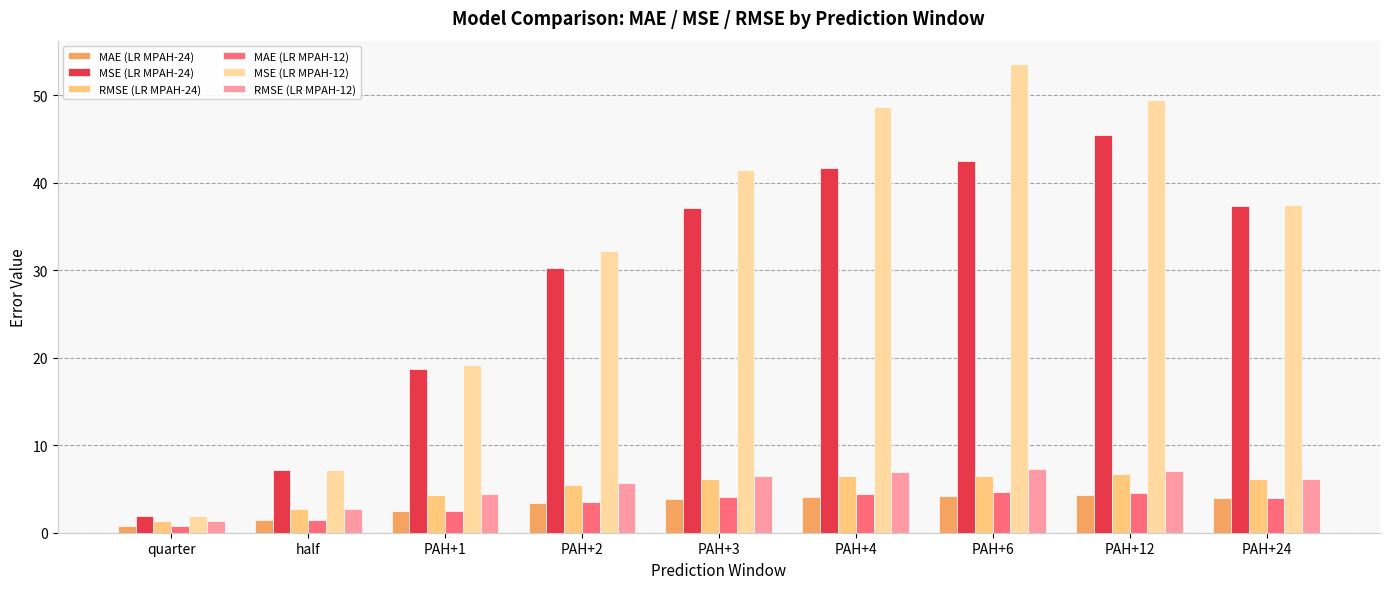

Is the value of MAE (LR MPAH-12) at PAH+24 greater than the value of MSE (LR MPAH-12) at PAH+12?

No